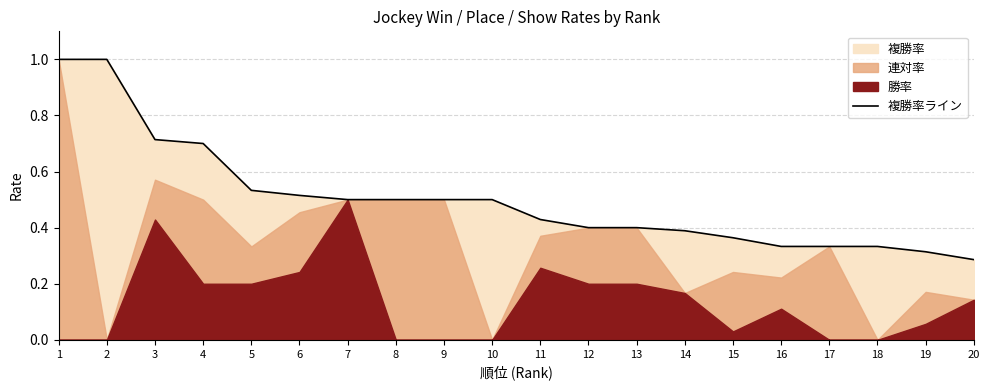

What is the maximum value shown in the chart?

1.0